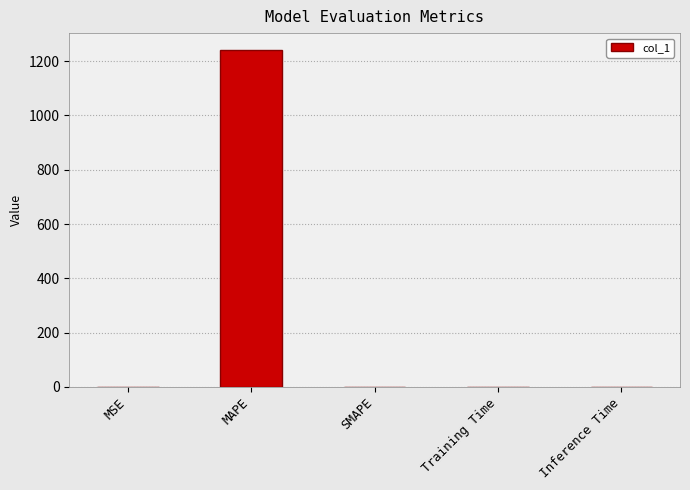

How many categories are shown in the chart?

5